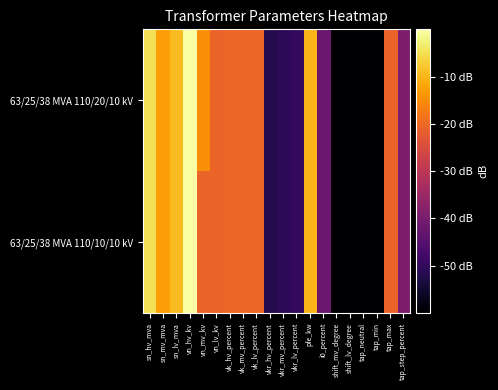

Which series has the widest spread of values?

63/25/38 MVA 110/20/10 kV